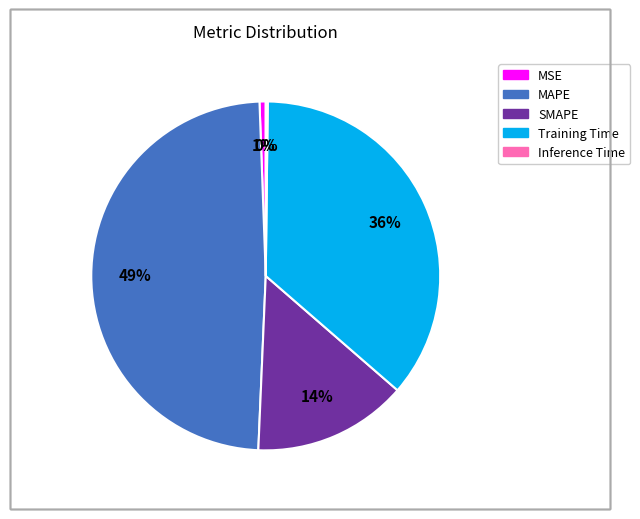

Is it true that SMAPE is 14% of the pie?

True